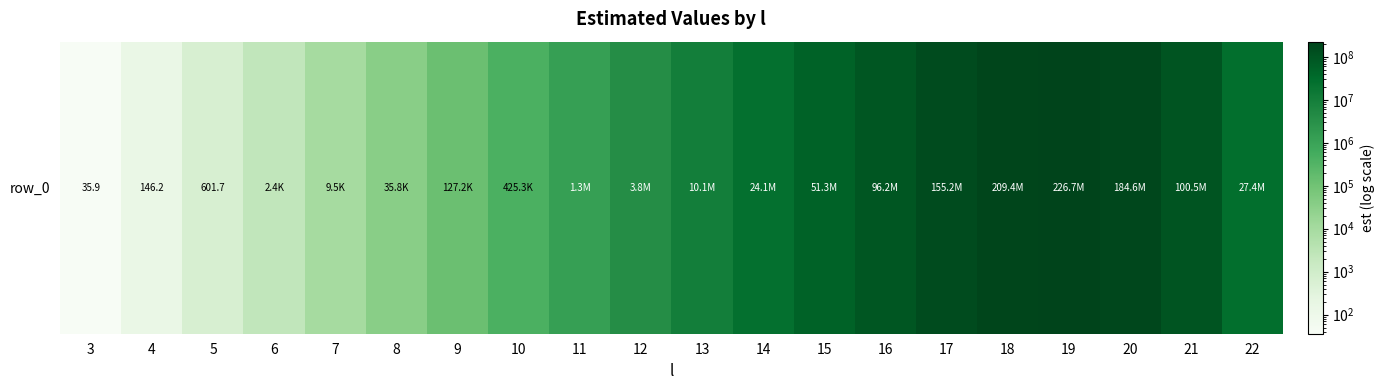

Where is the data nearest to the value 113372826?

21